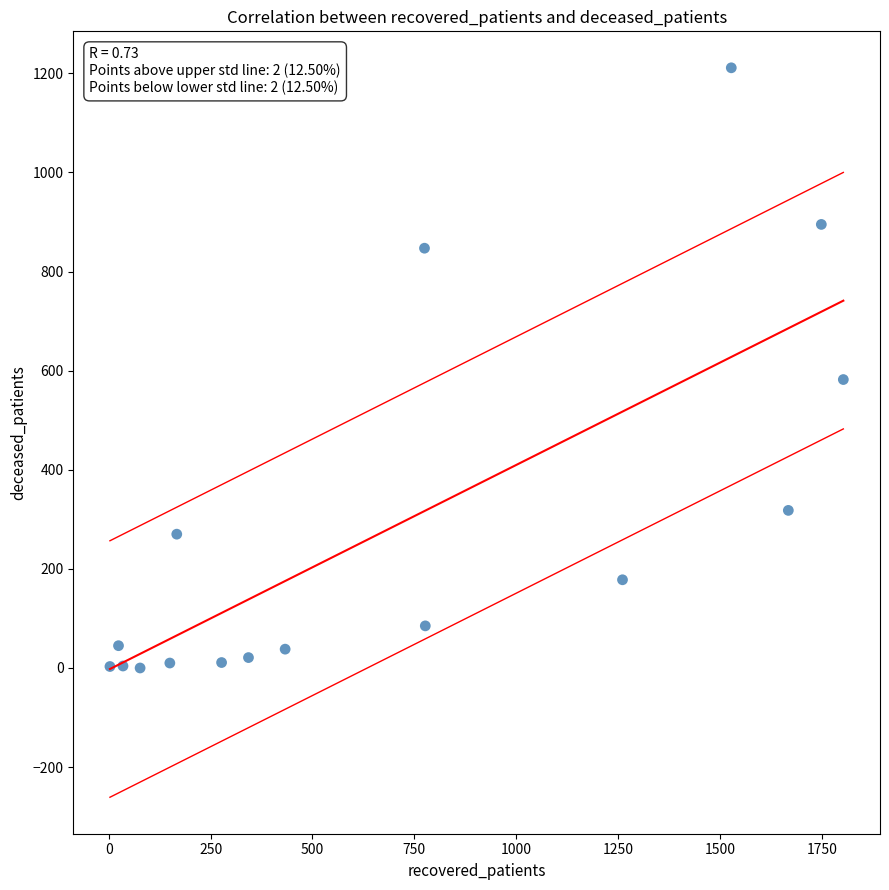

What is the range of X values (max minus min)?

1800